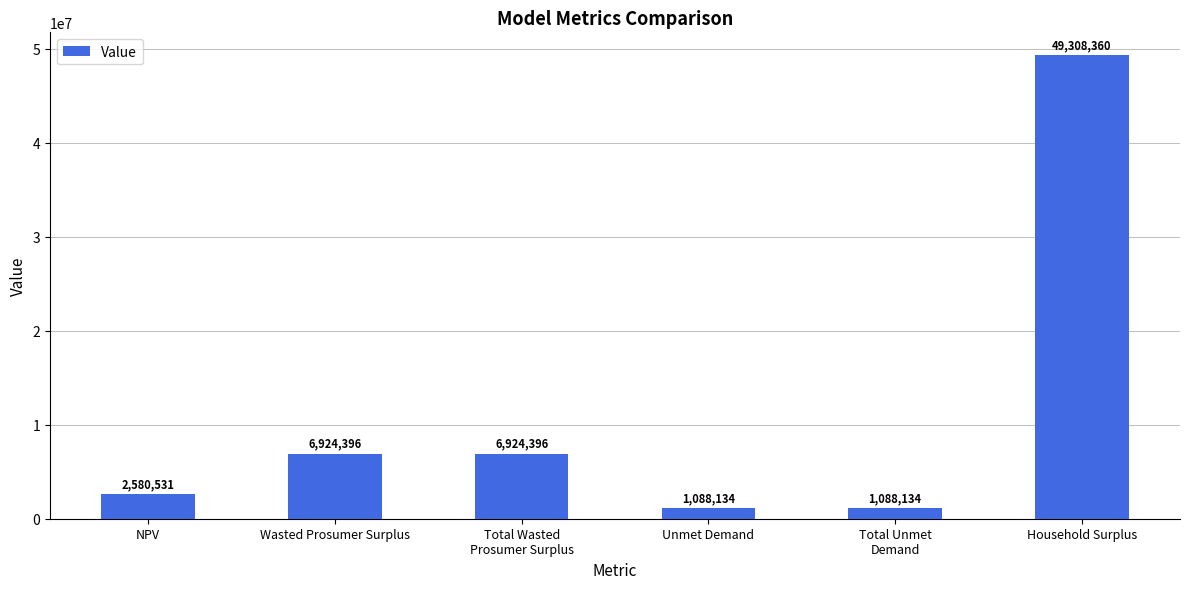

The value at Household Surplus is 81497104.0. True or false?

False